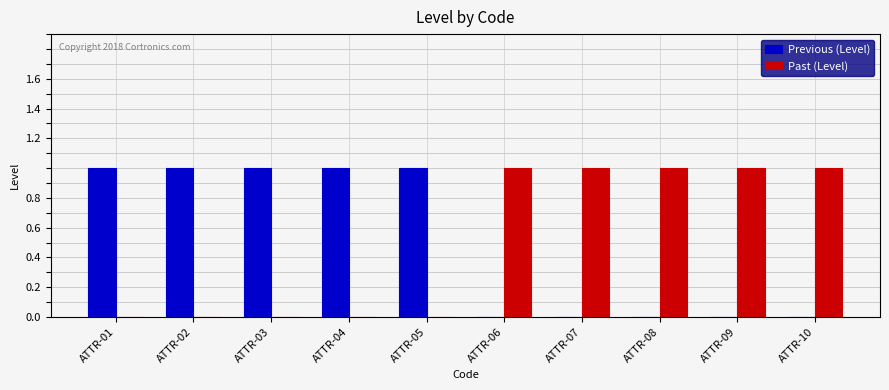

How many groups of bars are there?

10